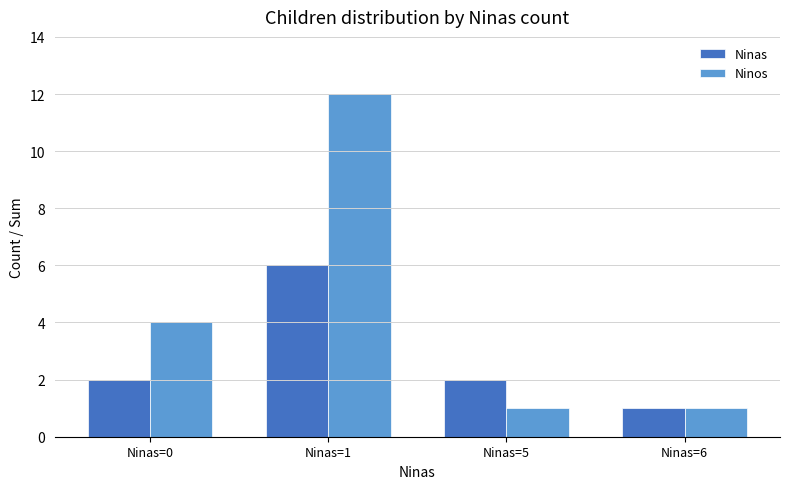

At Ninas=0, list the series in order from largest to smallest.

Ninos, Ninas